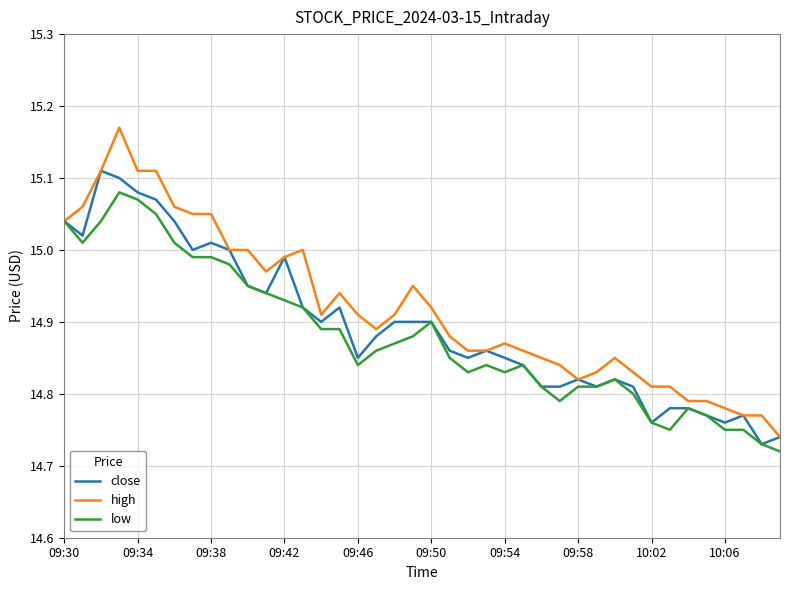

Which series has the widest spread of values?

high